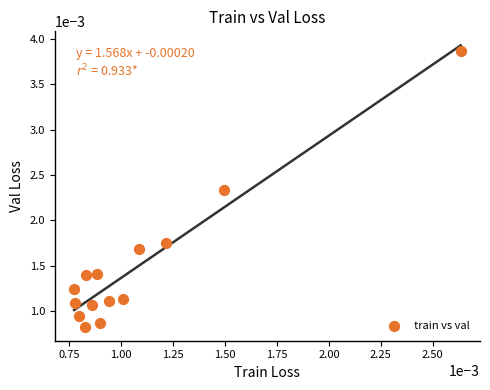

How many data points are displayed?

14